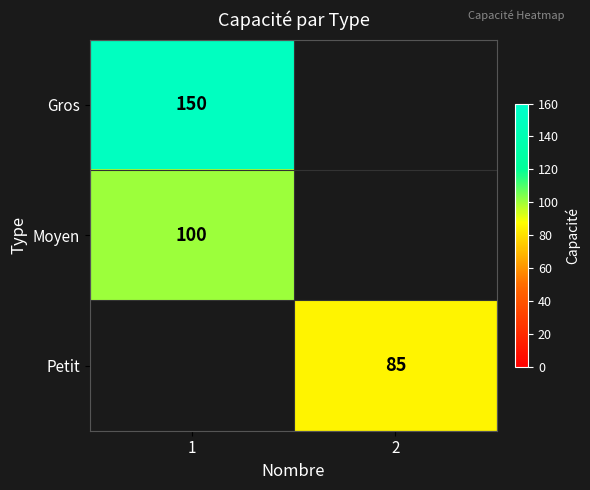

At which category does the chart reach its peak across all series?

1